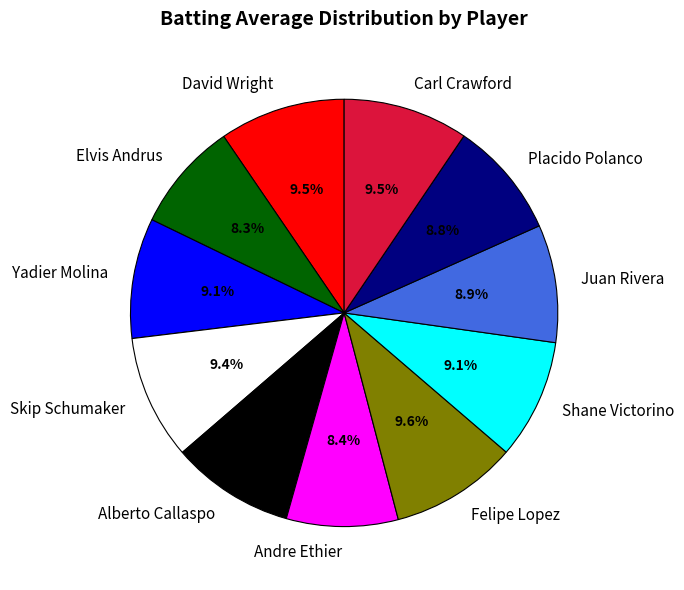

Does Carl Crawford account for over 50% of the chart?

No